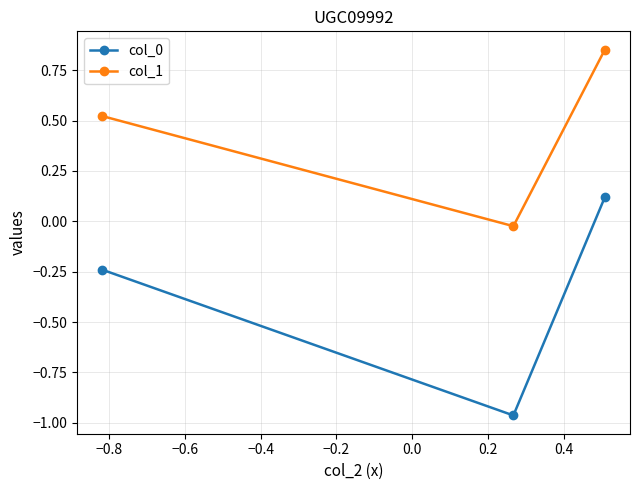

How many series are shown in this chart?

2